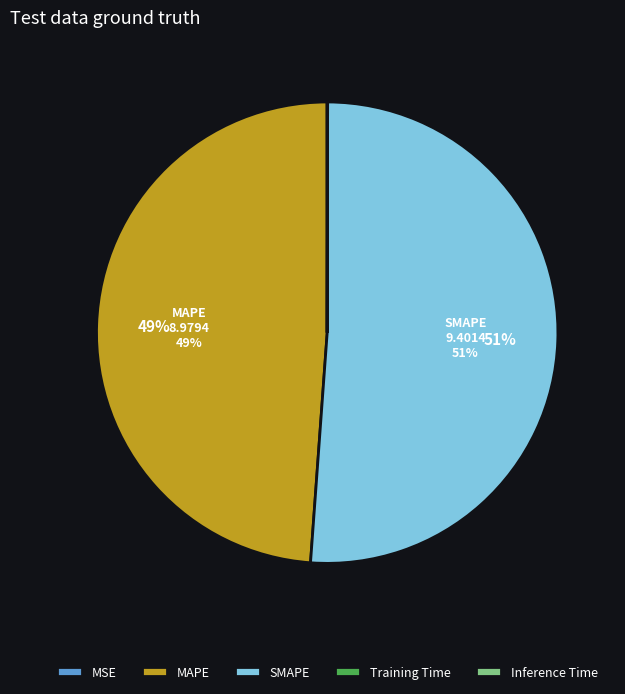

True or false: MAPE accounts for 54% of the total.

False